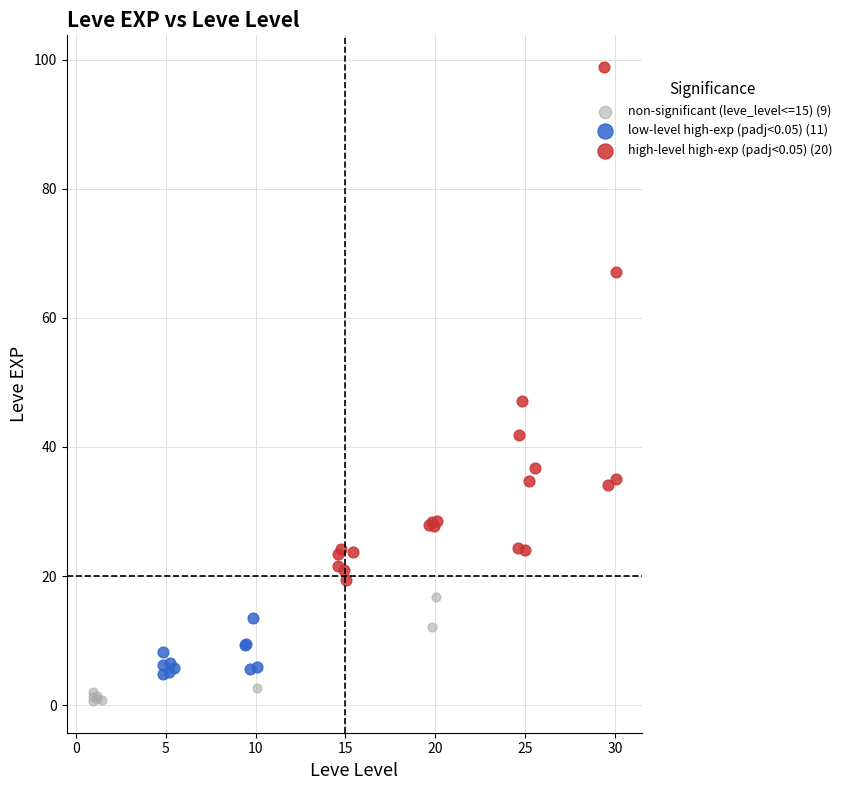

Which series contains the lowest Y value?

non-significant (leve_level<=15) (9)